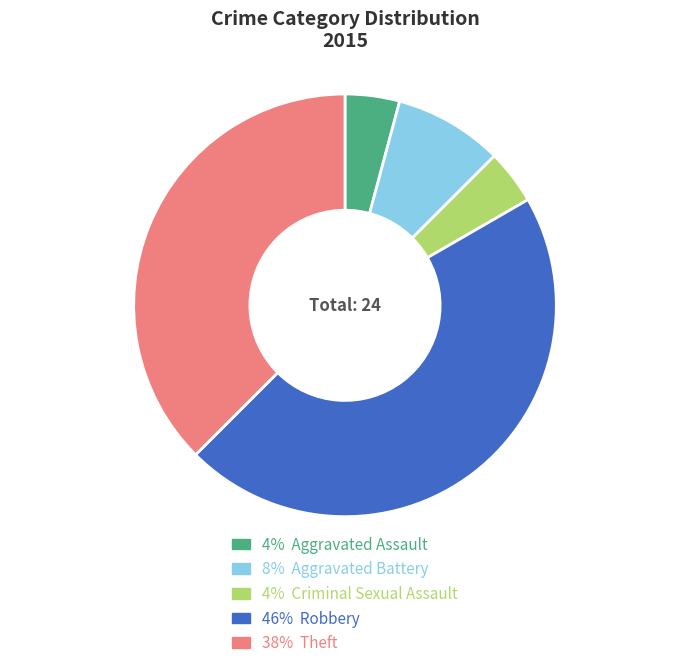

True or false: 4% Criminal Sexual Assault accounts for 18% of the total.

False